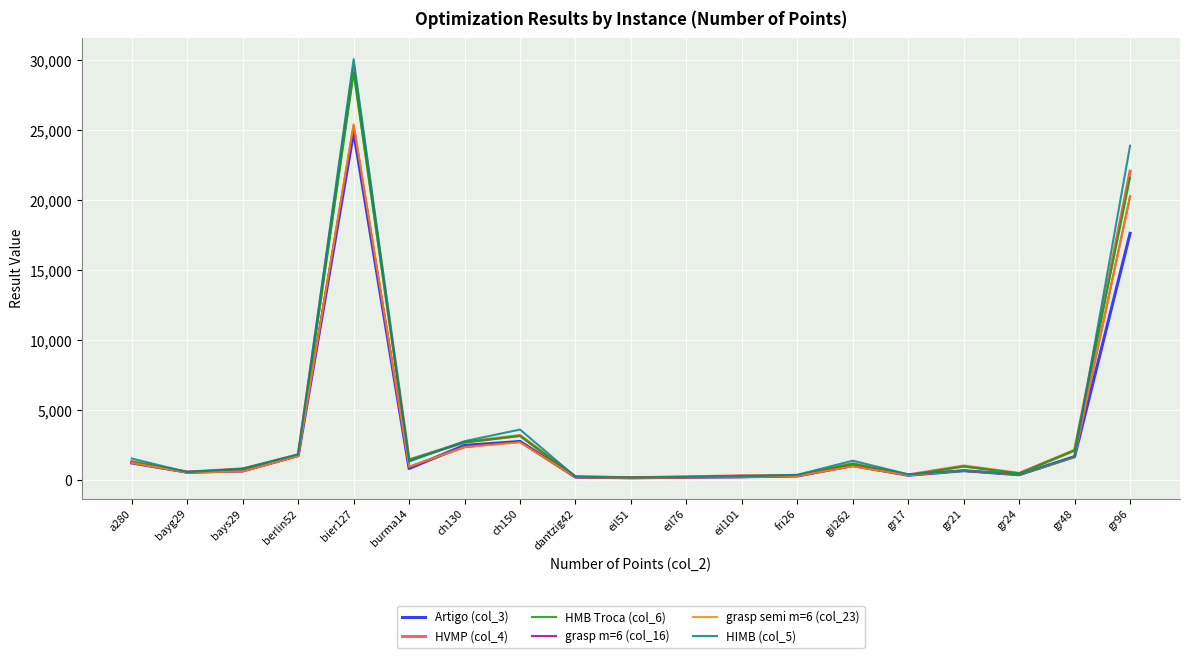

How many lines are shown in the chart?

6